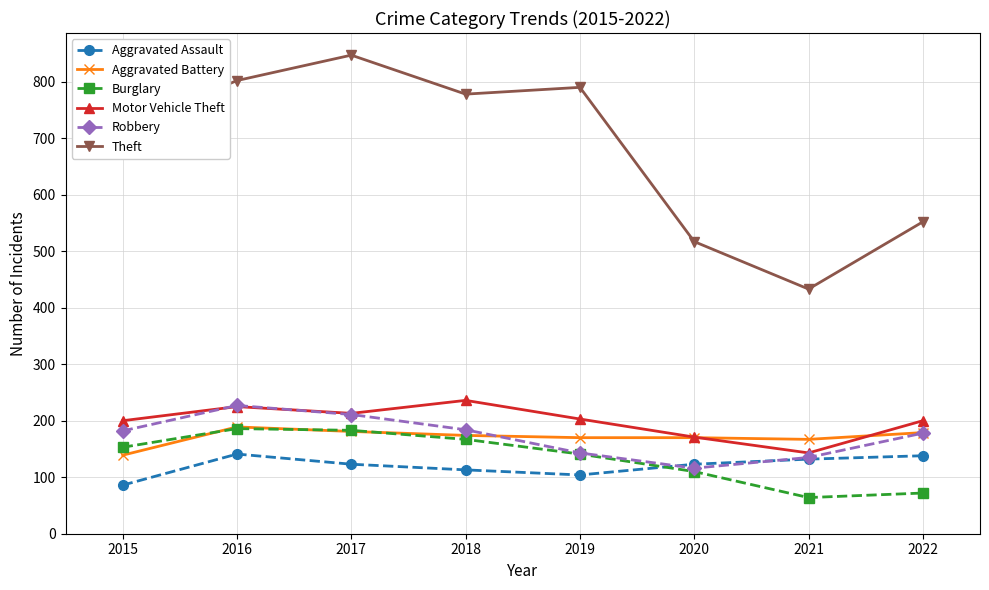

Is the value of Aggravated Assault at 2017 greater than the value of Theft at 2017?

No